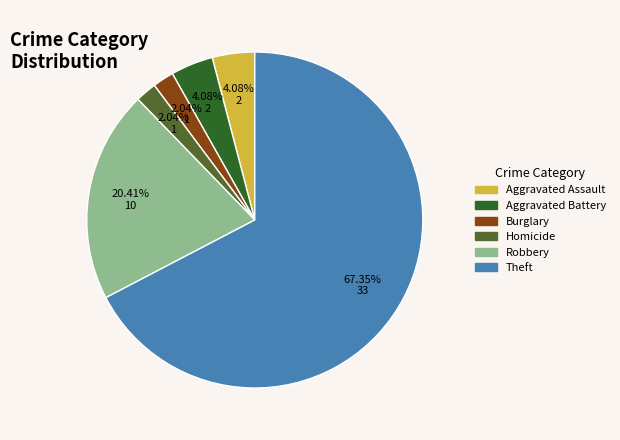

How many segments does this pie chart have?

6